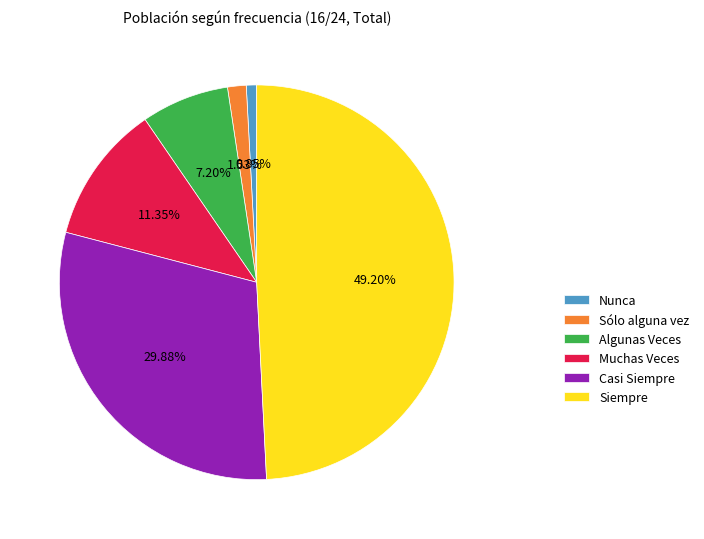

To the nearest percent, what percentage of the pie is Casi Siempre?

30%